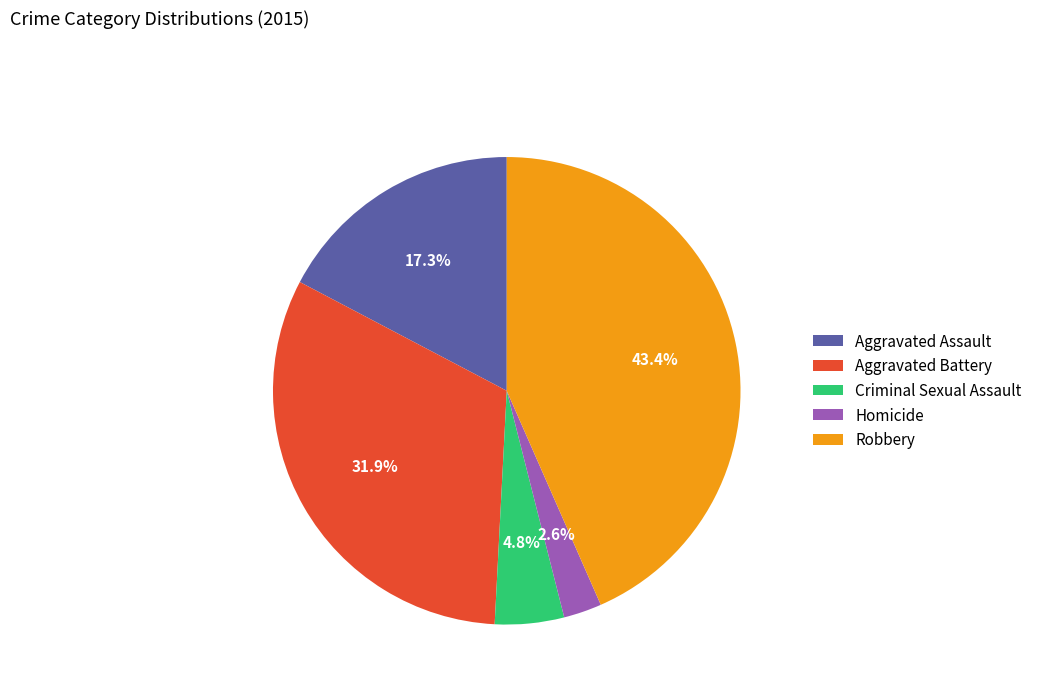

How much of the chart is everything except Homicide?

97.4%